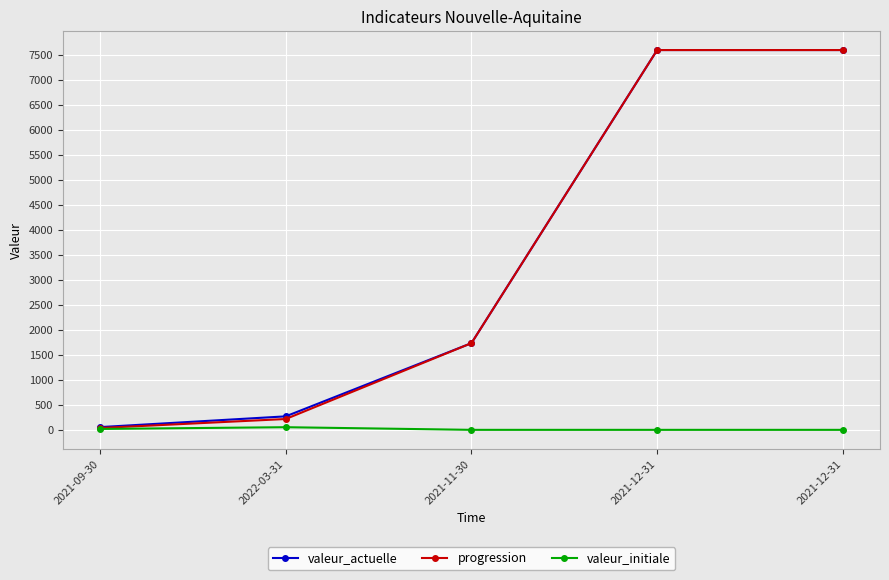

Is this an area chart (filled region under the line)?

No